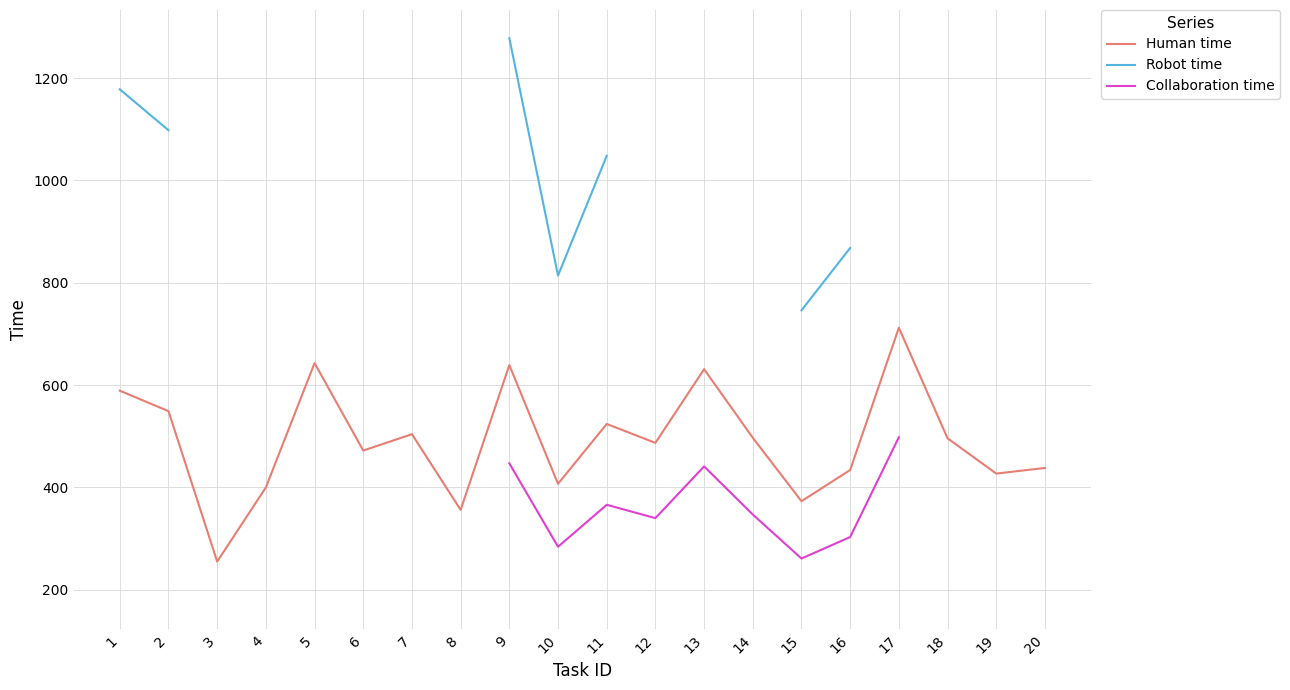

What is the value of the Human time point at the 11th from the left?

524.0